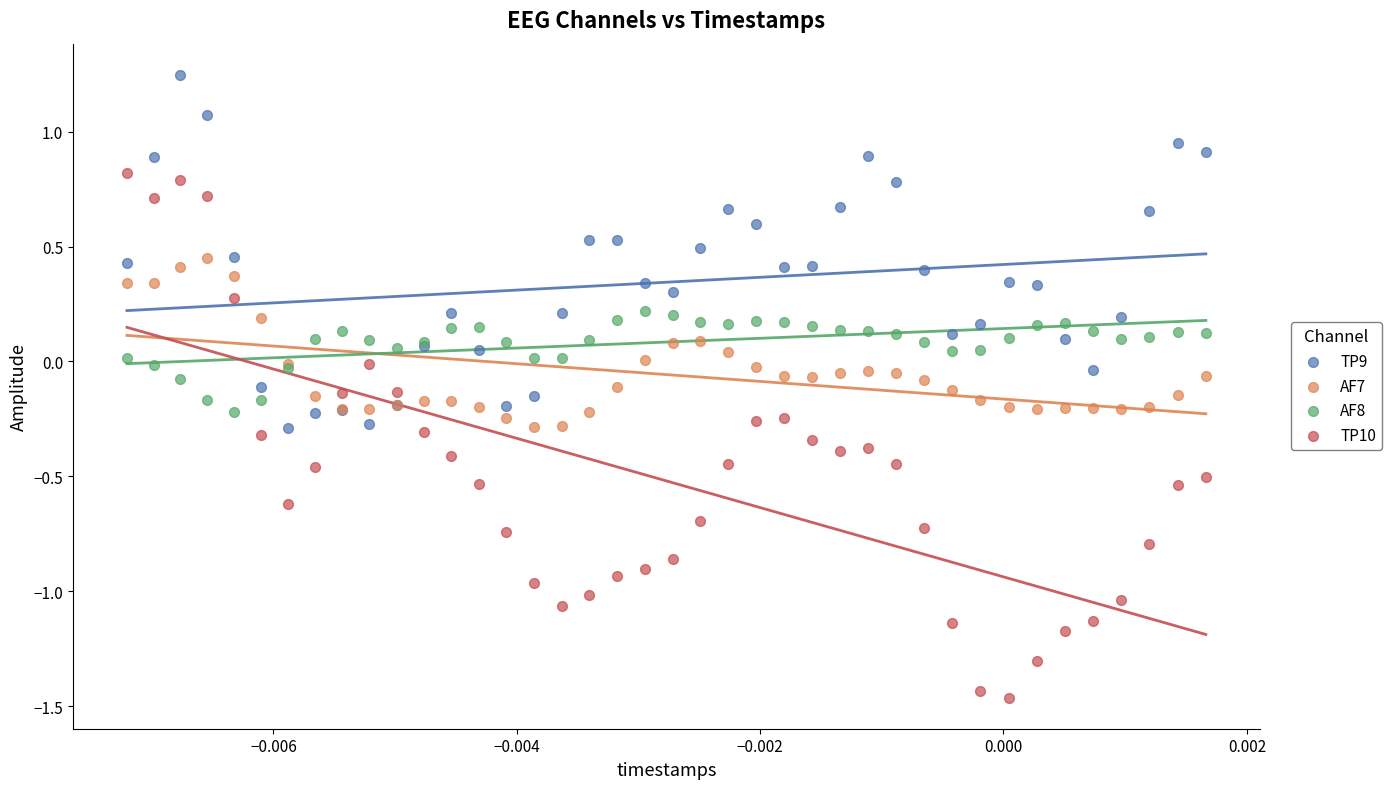

Which series has the largest Y range (max minus min)?

TP10